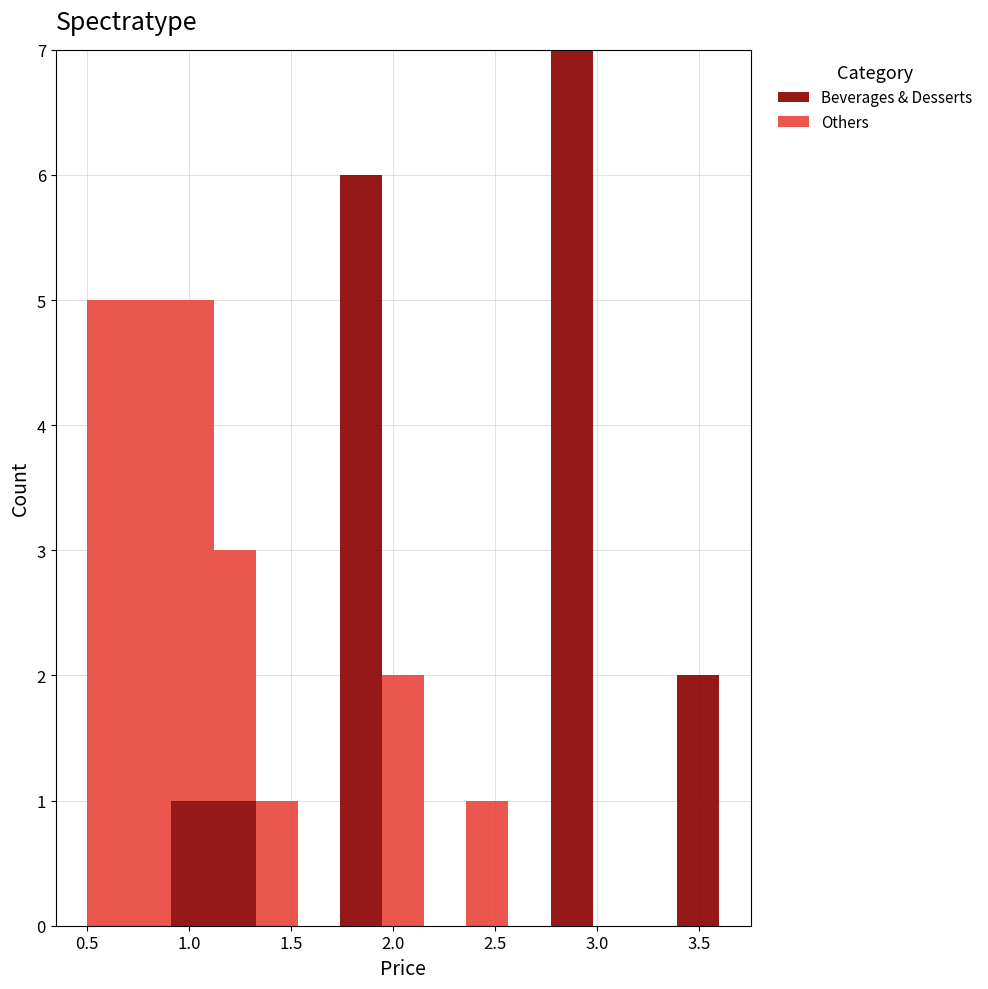

Reading left to right, list every stacked bar in this chart as the range it spans on the x-axis followed by its total height. Neither the bar edges nor the heights are printed on the chart, so give them approximately, as read against the axes.

0.50 to 0.70: 5
0.70 to 0.90: 5
0.90 to 1.10: 5
1.10 to 1.35: 3
1.35 to 1.55: 1
1.55 to 1.75: 0
1.75 to 1.95: 6
1.95 to 2.15: 2
2.15 to 2.35: 0
2.35 to 2.55: 1
2.55 to 2.75: 0
2.75 to 3.00: 7
3.00 to 3.20: 0
3.20 to 3.40: 0
3.40 to 3.60: 2